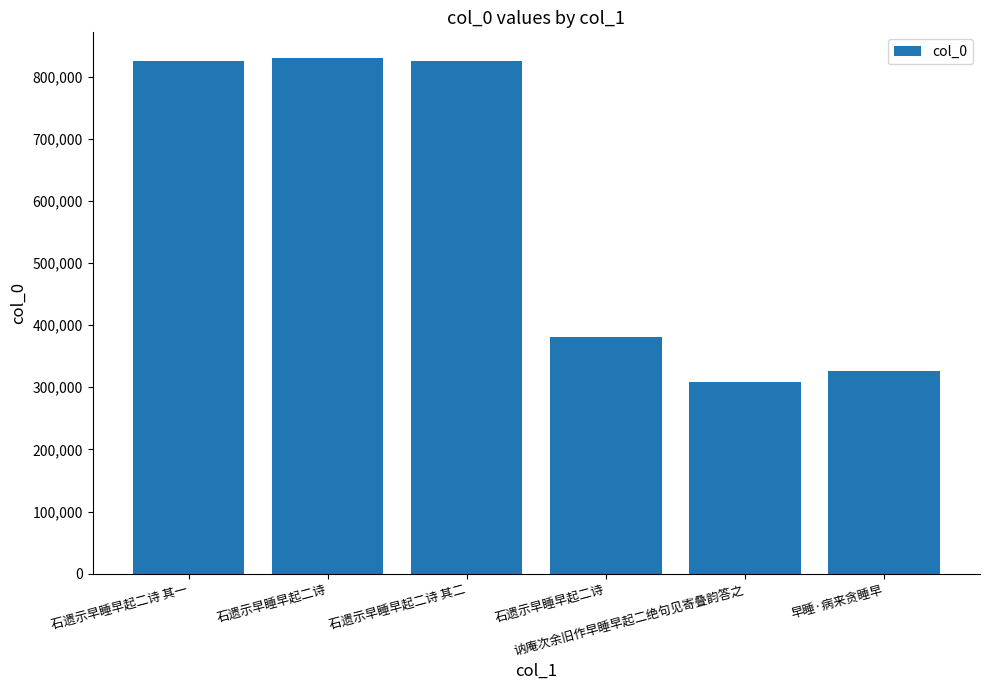

What is the difference between the values at 早睡·病来贪睡早 and 石遗示早睡早起二诗?

503700